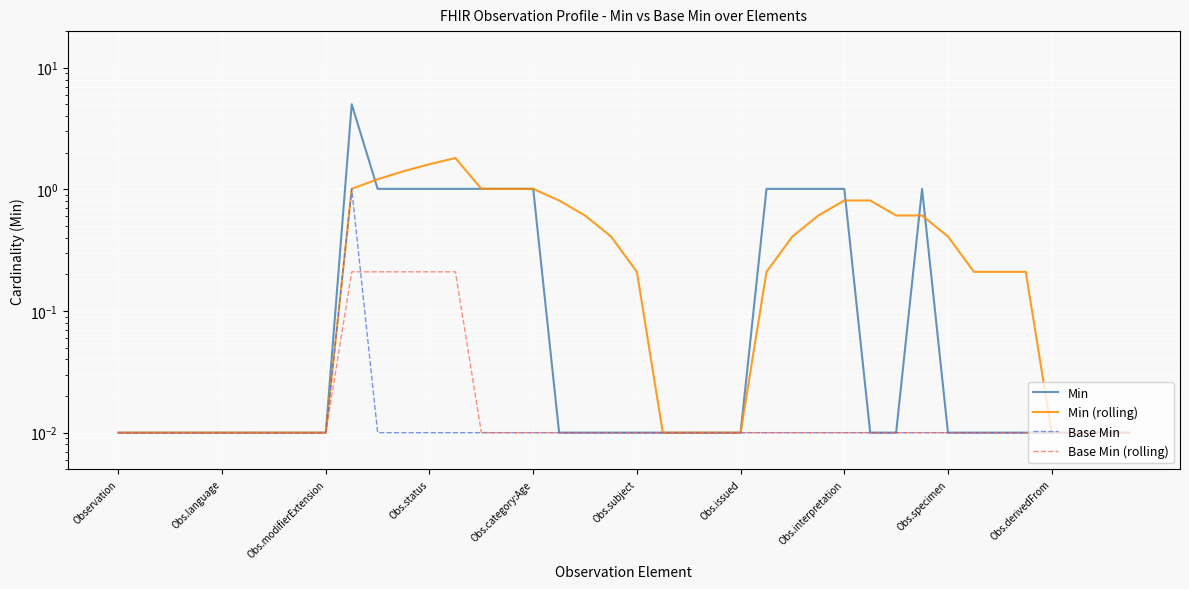

Reading left to right, extract all data points from this chart.

Min: 0.0	0.0	0.0	0.0	0.0	0.0	0.0	0.0	0.0	5.0	1.0	1.0	1.0	1.0	1.0	1.0	1.0	0.0	0.0	0.0	0.0	0.0	0.0	0.0	0.0	1.0	1.0	1.0	1.0	0.0	0.0	1.0	0.0	0.0	0.0	0.0	0.0	0.0	0.0	0.0
Min (rolling): 0.0	0.0	0.0	0.0	0.0	0.0	0.0	0.0	0.0	1.0	1.2	1.4	1.6	1.8	1.0	1.0	1.0	0.8	0.6	0.4	0.2	0.0	0.0	0.0	0.0	0.2	0.4	0.6	0.8	0.8	0.6	0.6	0.4	0.2	0.2	0.2	0.0	0.0	0.0	0.0
Base Min: 0.0	0.0	0.0	0.0	0.0	0.0	0.0	0.0	0.0	1.0	0.0	0.0	0.0	0.0	0.0	0.0	0.0	0.0	0.0	0.0	0.0	0.0	0.0	0.0	0.0	0.0	0.0	0.0	0.0	0.0	0.0	0.0	0.0	0.0	0.0	0.0	0.0	0.0	0.0	0.0
Base Min (rolling): 0.0	0.0	0.0	0.0	0.0	0.0	0.0	0.0	0.0	0.2	0.2	0.2	0.2	0.2	0.0	0.0	0.0	0.0	0.0	0.0	0.0	0.0	0.0	0.0	0.0	0.0	0.0	0.0	0.0	0.0	0.0	0.0	0.0	0.0	0.0	0.0	0.0	0.0	0.0	0.0